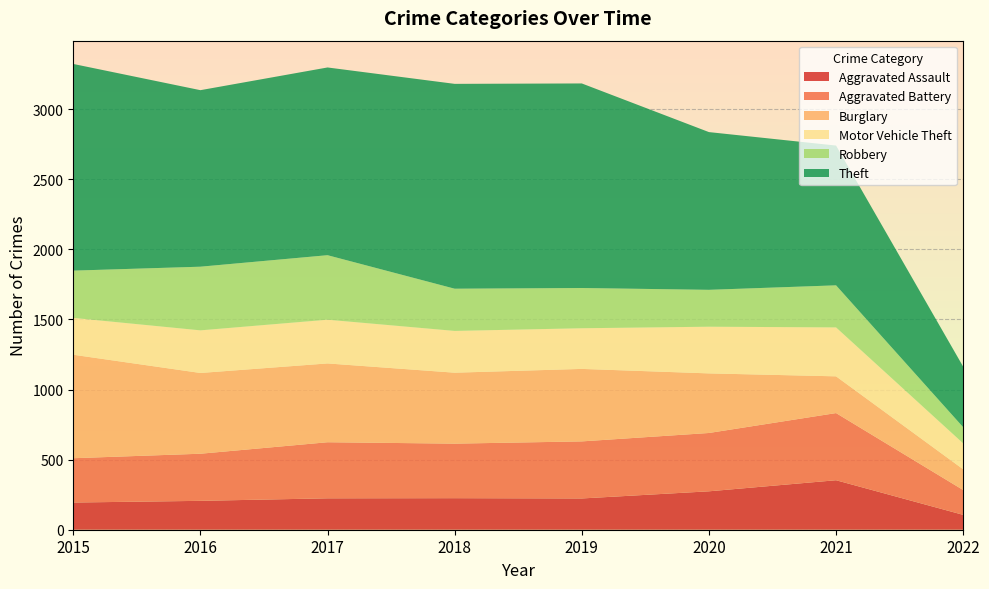

Reading left to right, extract all data points from this chart.

Aggravated Assault: 2015=194	2016=206	2017=224	2018=225	2019=223	2020=274	2021=353	2022=106
Aggravated Battery: 2015=316	2016=336	2017=400	2018=389	2019=407	2020=416	2021=479	2022=177
Burglary: 2015=738	2016=576	2017=562	2018=506	2019=517	2020=425	2021=262	2022=148
Motor Vehicle Theft: 2015=263	2016=304	2017=312	2018=298	2019=290	2020=333	2021=349	2022=185
Robbery: 2015=337	2016=454	2017=460	2018=301	2019=287	2020=263	2021=300	2022=115
Theft: 2015=1474	2016=1259	2017=1339	2018=1461	2019=1459	2020=1125	2021=997	2022=432